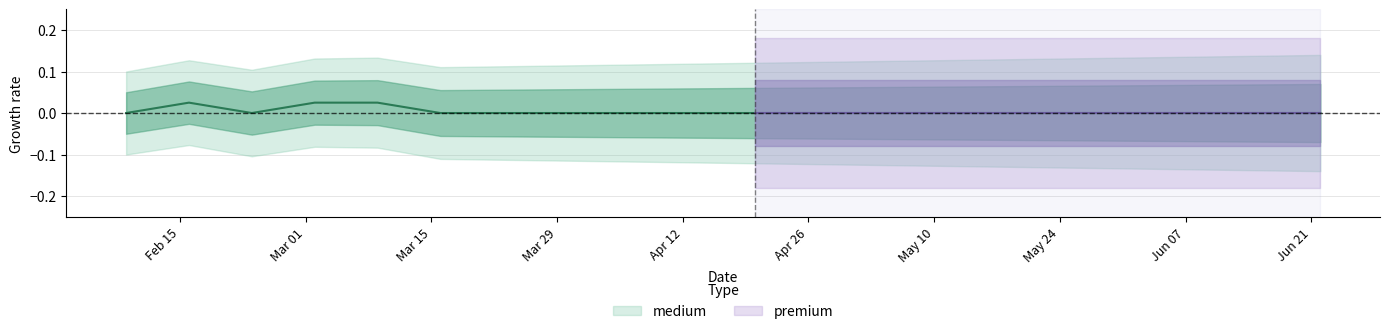

What position from the right is 2022-05-11?

7